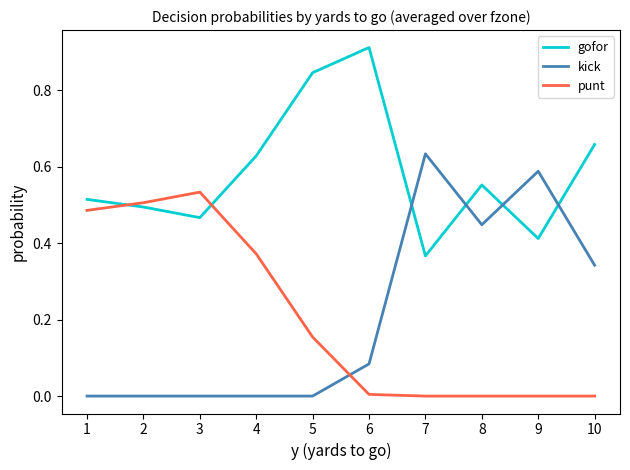

Which series ends up on top after the final intersection of punt and gofor?

gofor